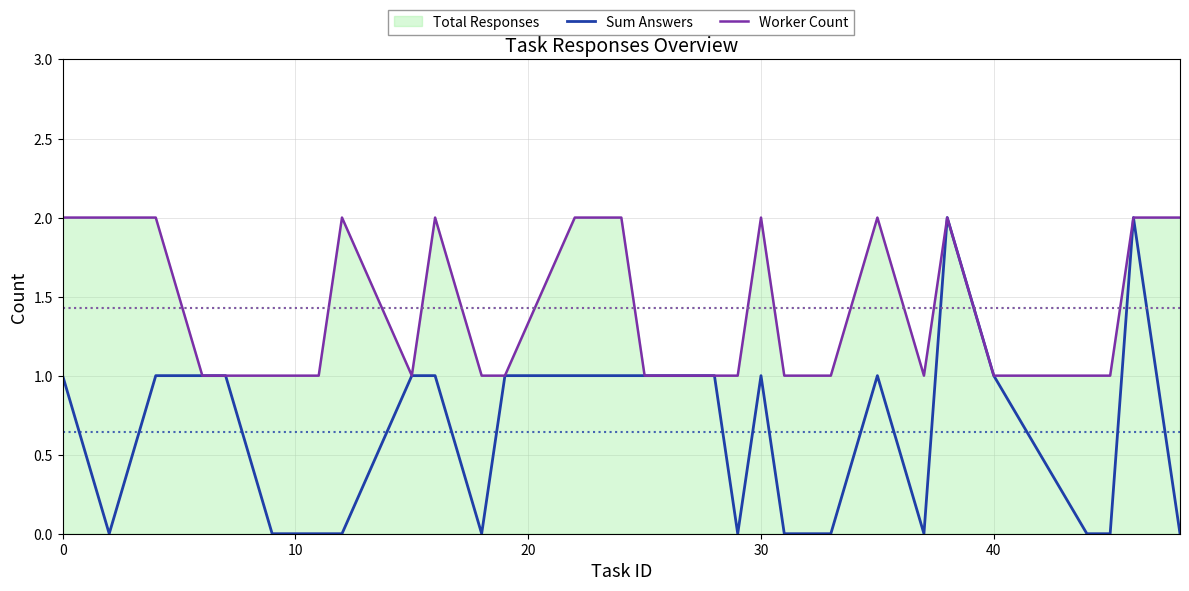

Which series has the largest range (max minus min)?

Sum Answers